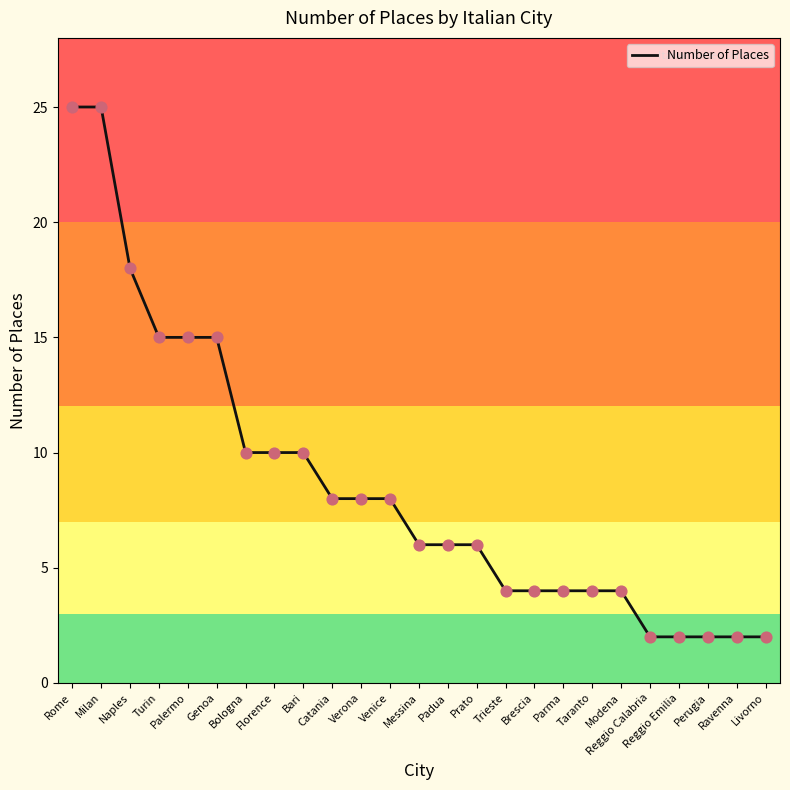

What is the change in value from Naples to Livorno?

-16